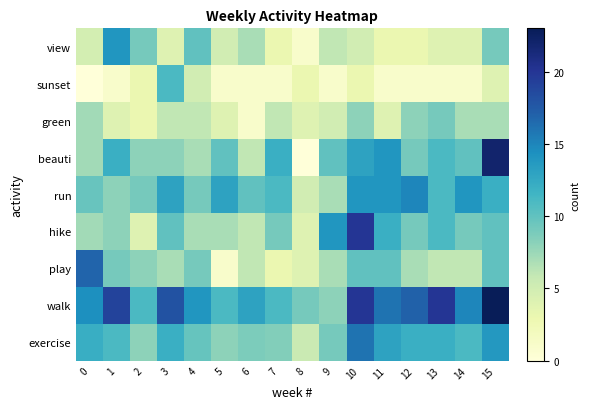

What is the total value across all series at 2?

63.0